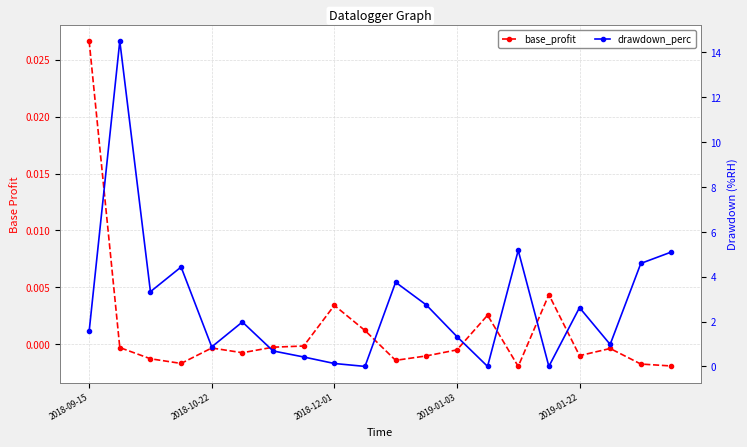

Does the chart have visible grid lines?

Yes